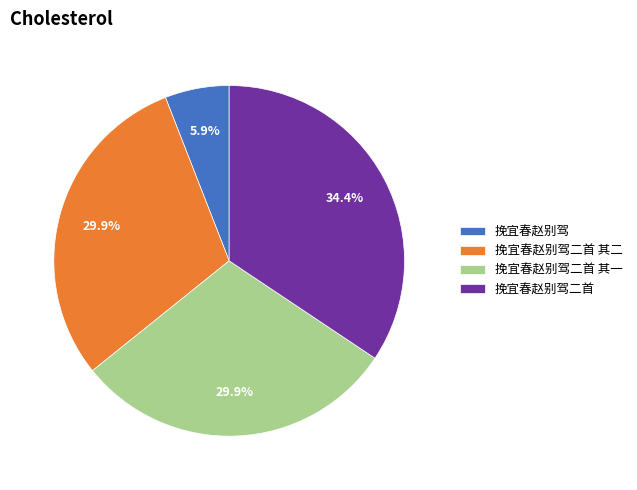

Is it true that 挽宜春赵别驾 is 1% of the pie?

False